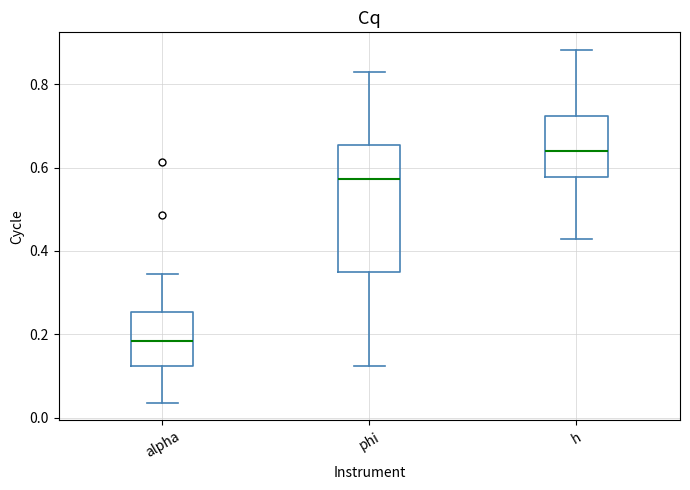

Comparing the boxes themselves (not the whiskers), which one is the tallest?

phi